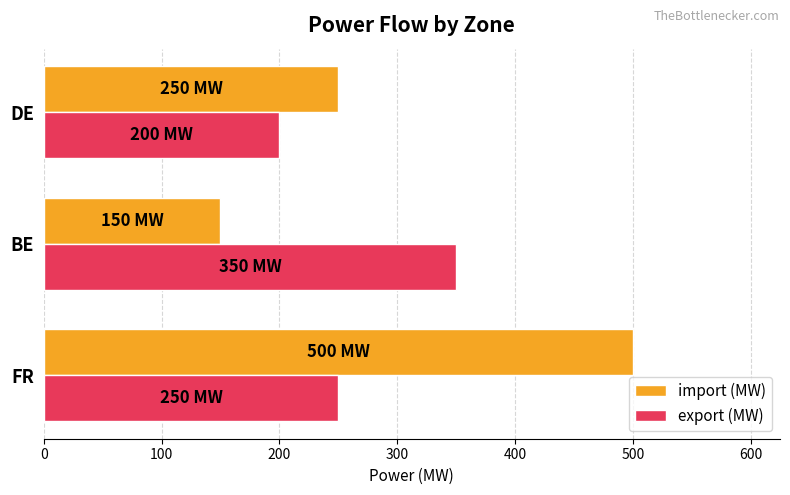

Rank the categories by import (MW) value from lowest to highest.

BE, DE, FR